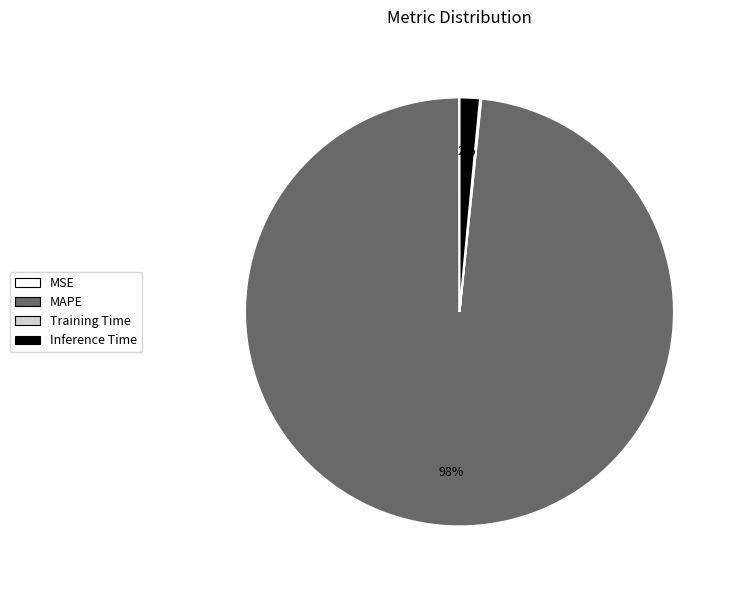

Which slice is the largest?

MAPE